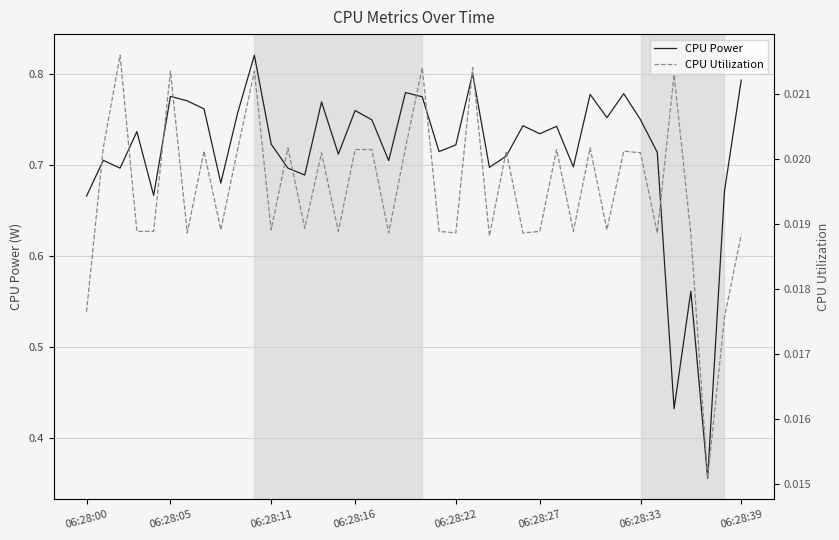

Which series has the largest total across all categories?

CPU Power